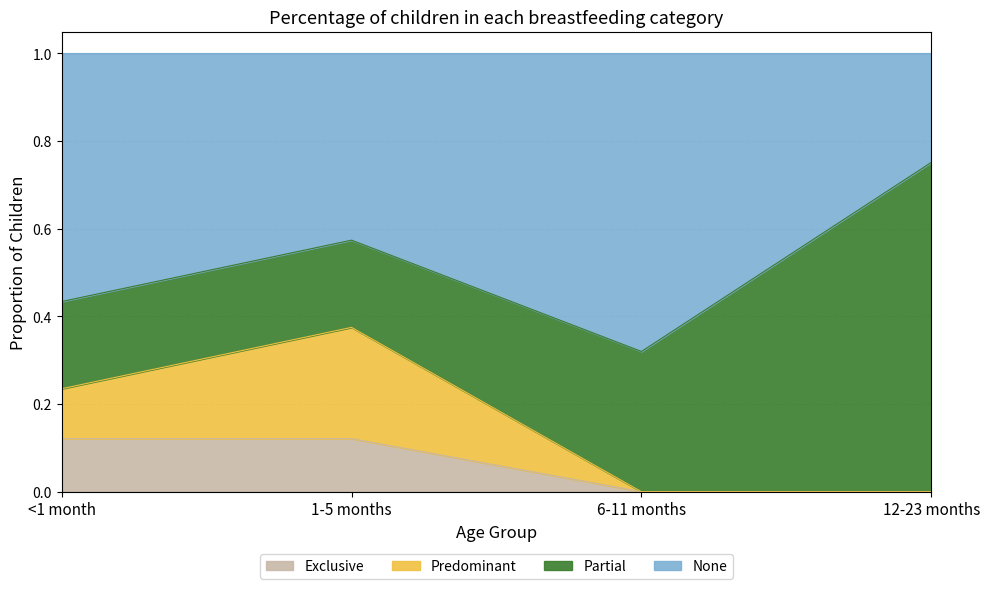

True or false: Exclusive and None cross at least once.

False